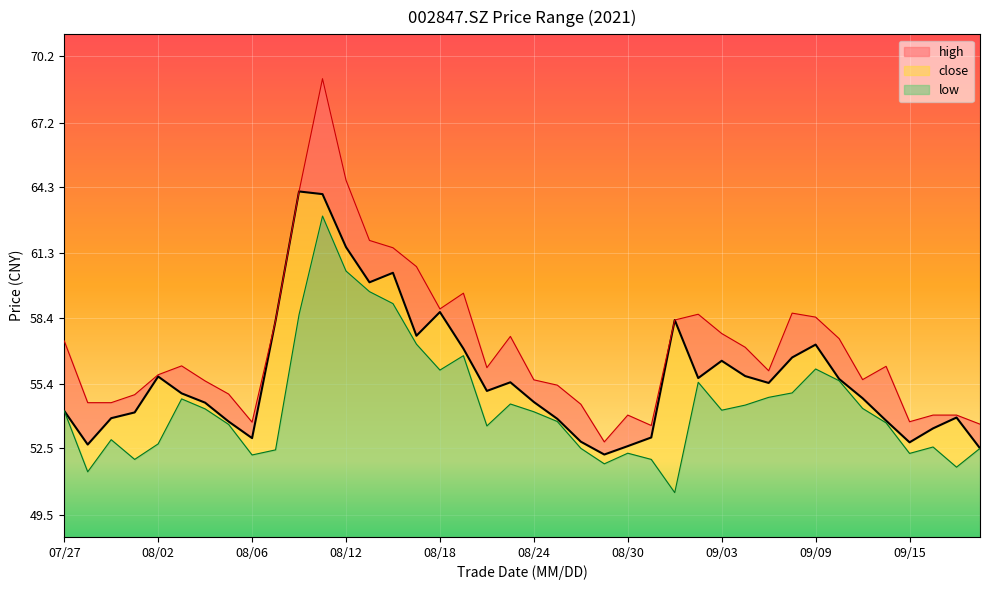

True or false: close and high cross at least once.

False